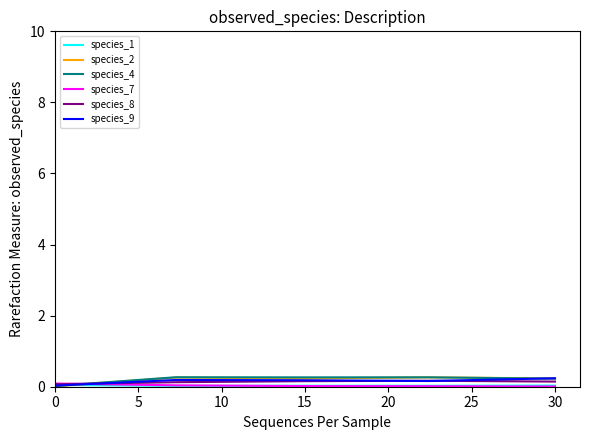

What is the value of the species_2 point at the 5th from the left?

0.2